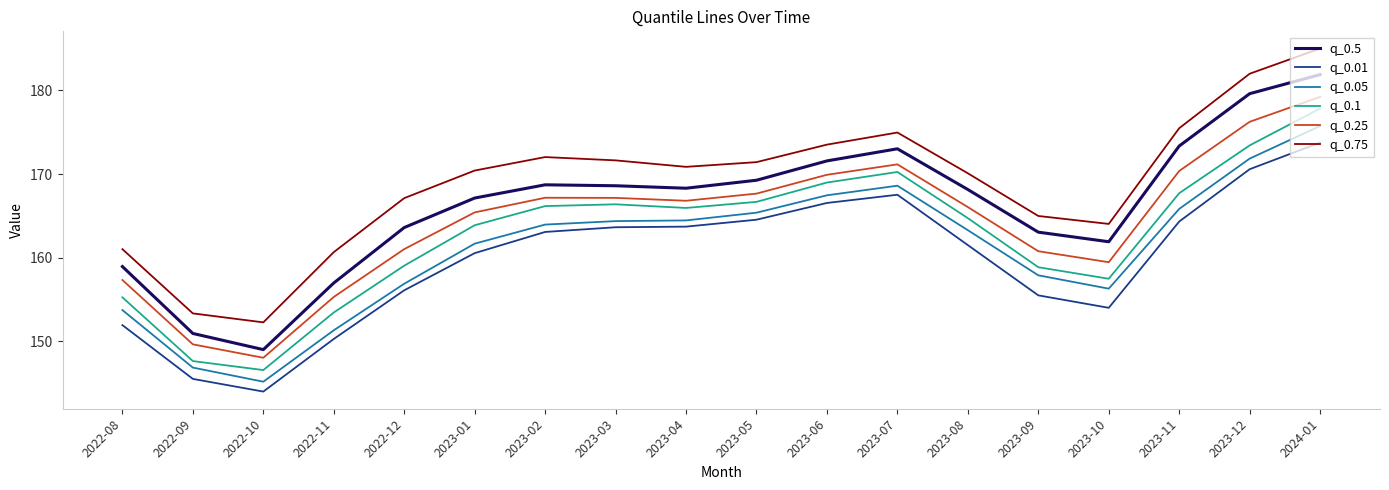

What position from the right is 2023-08?

6